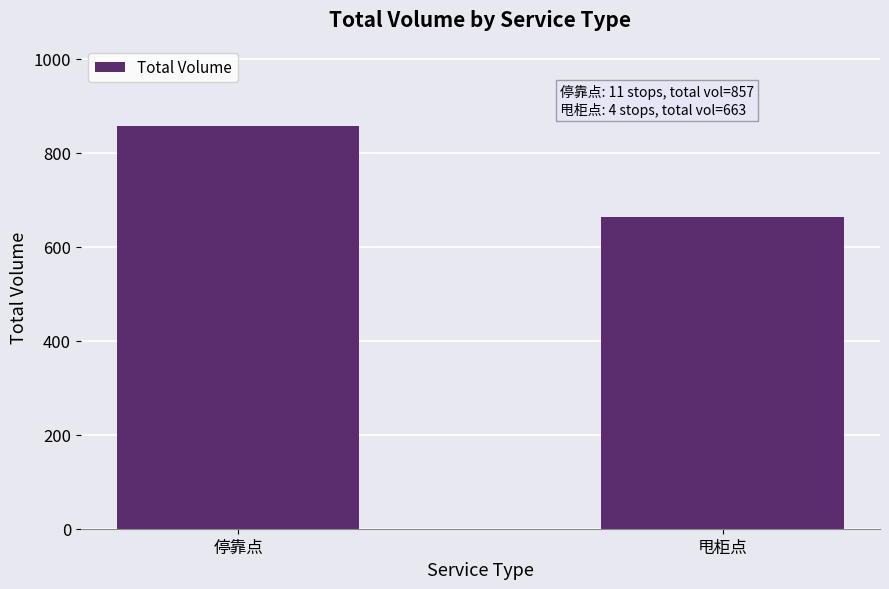

What is the ratio of the value at 停靠点 to the value at 甩柜点?

1.3